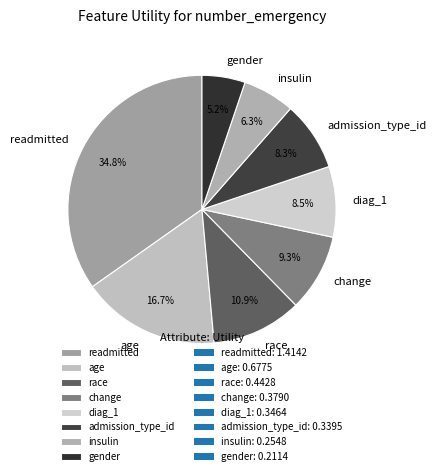

To the nearest percent, what is the difference between the gender and diag_1 slice percentages?

3%